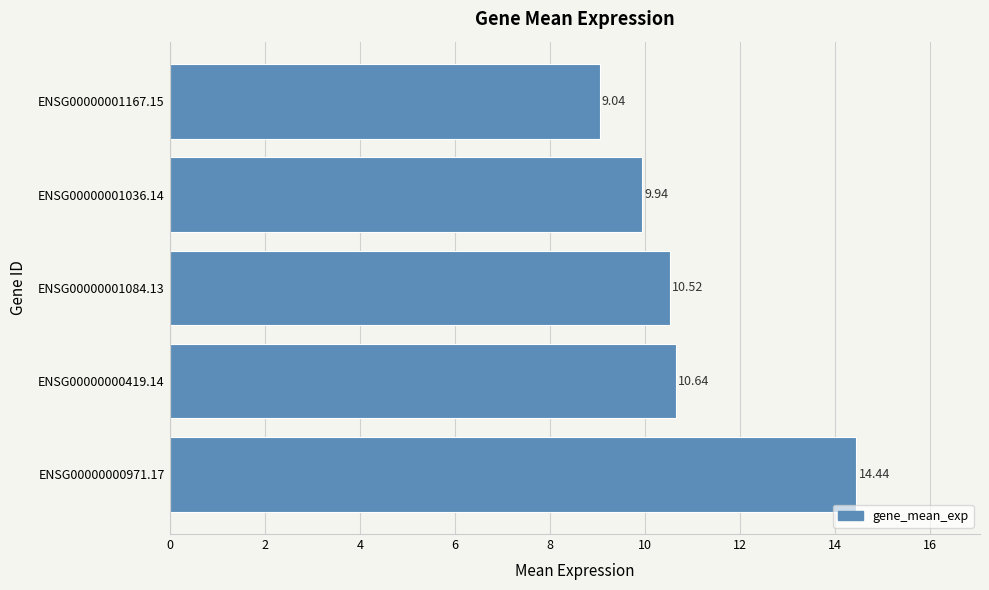

Does the chart contain any negative values?

No